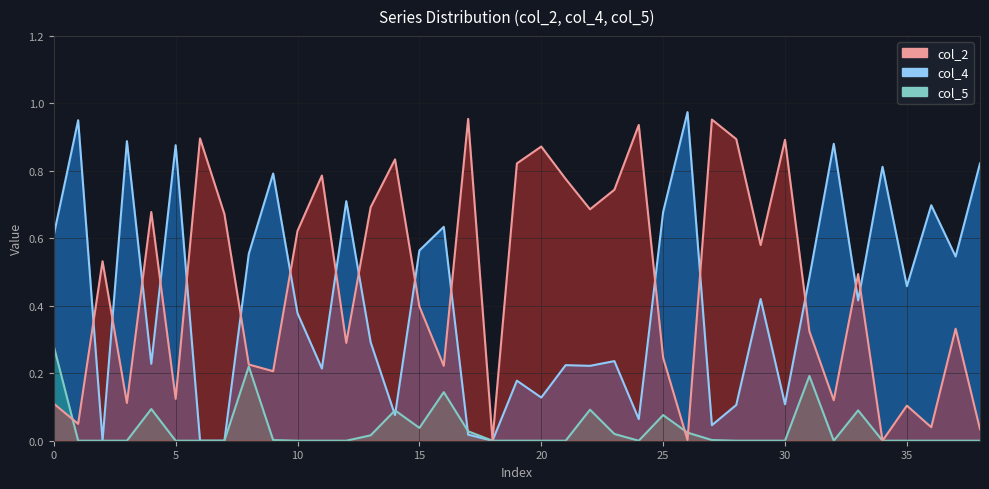

Is the value of col_4 at 32 greater than the value of col_2 at 24?

No